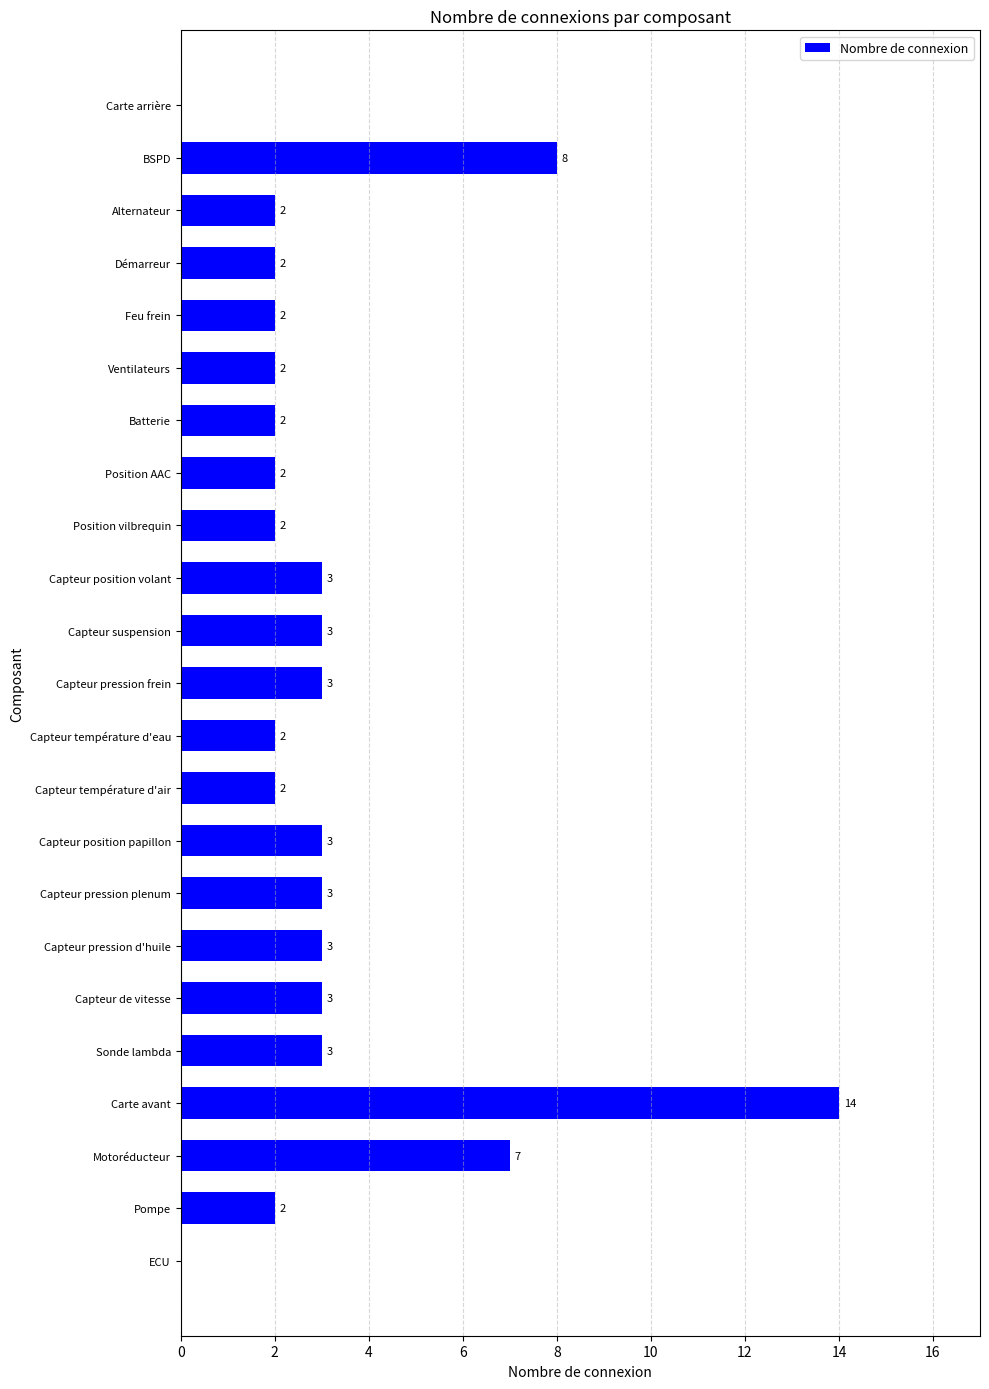

Is it true that the value at Capteur pression frein is 5?

False